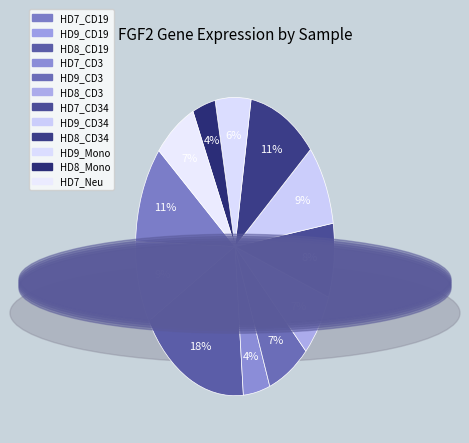

How many segments does this pie chart have?

12